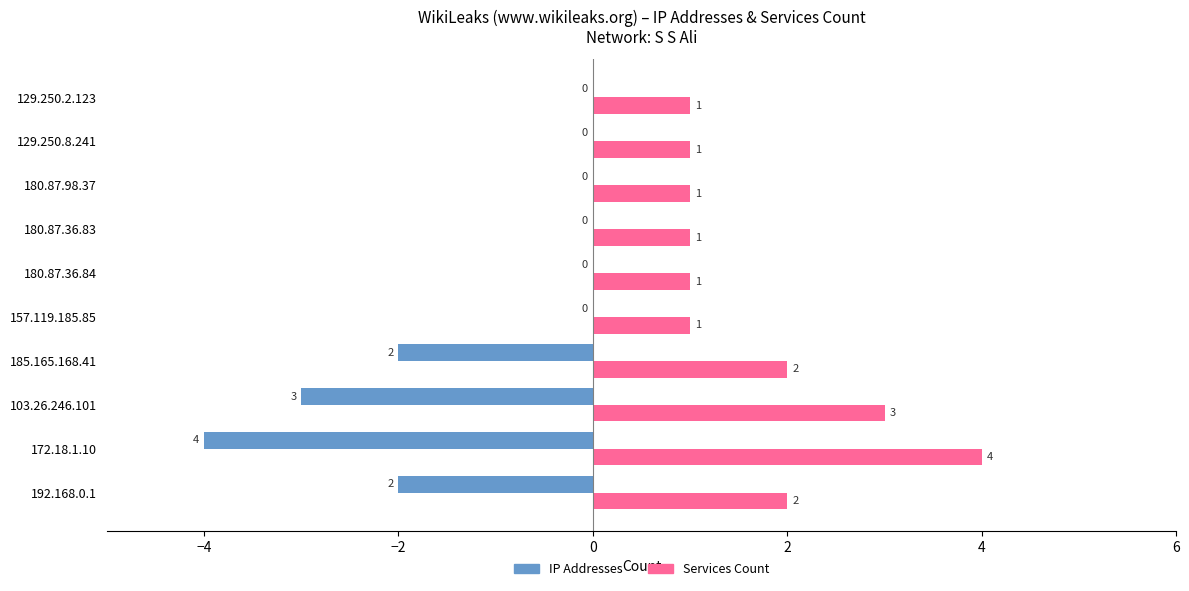

Where is IP Addresses nearest to the value -2?

192.168.0.1